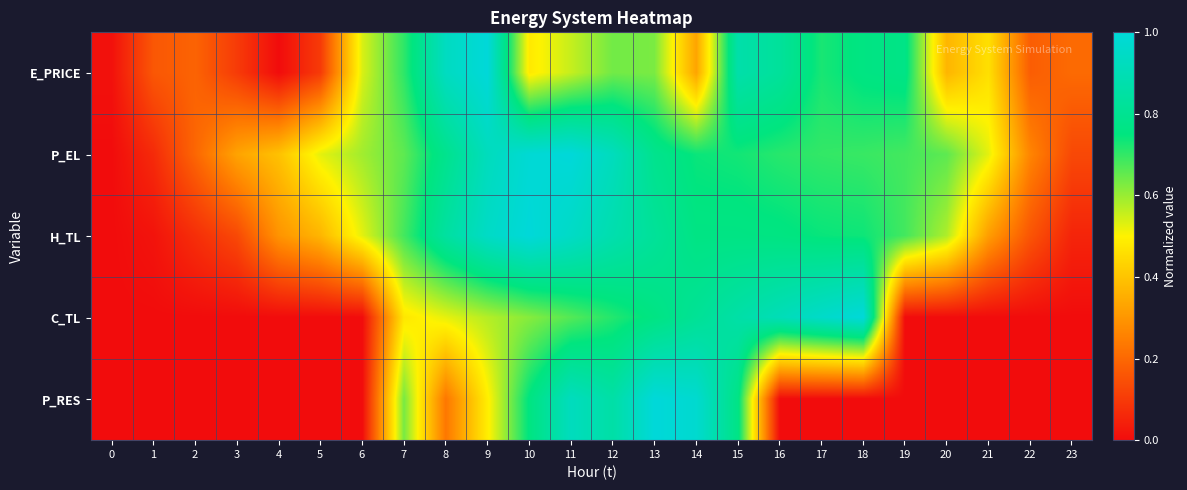

What is the total value across all series at 16?

3.2